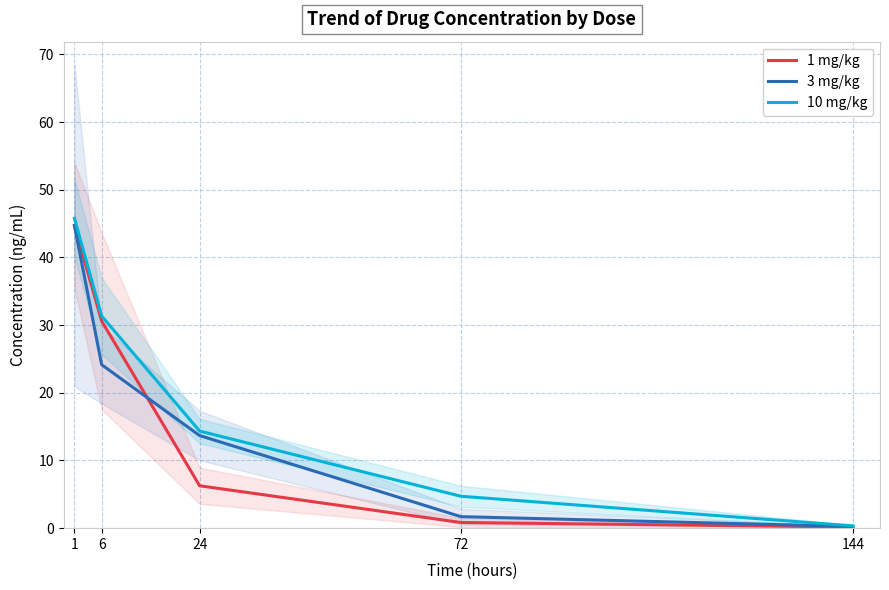

Does the chart display data point markers on the line(s)?

No